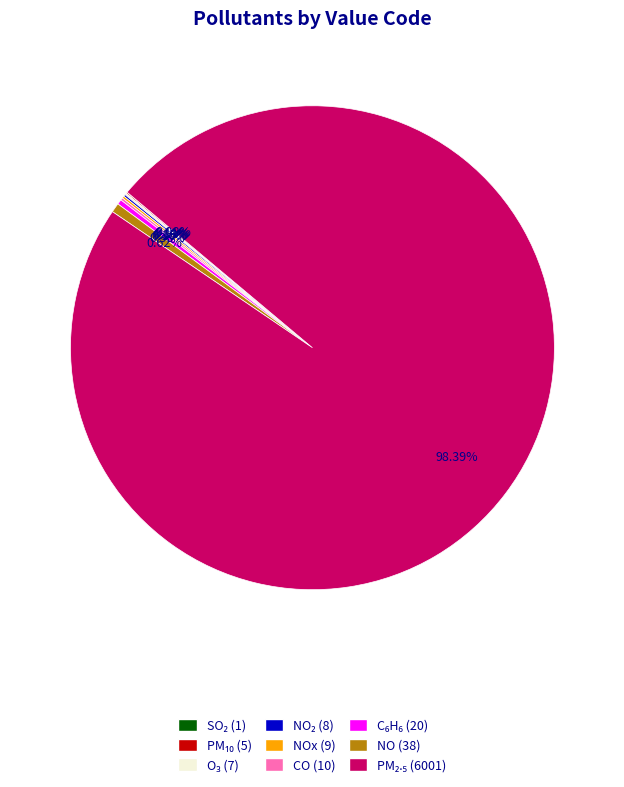

To the nearest percent, what is the difference between the largest and smallest slice percentages?

98%